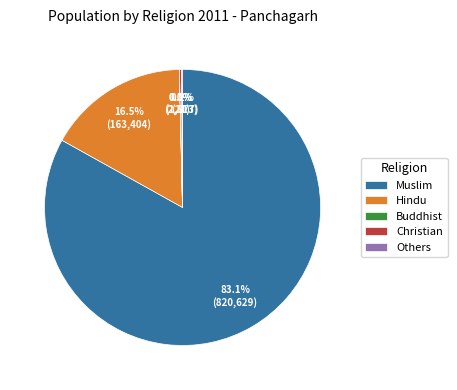

How much of the chart is everything except Muslim?

16.9%